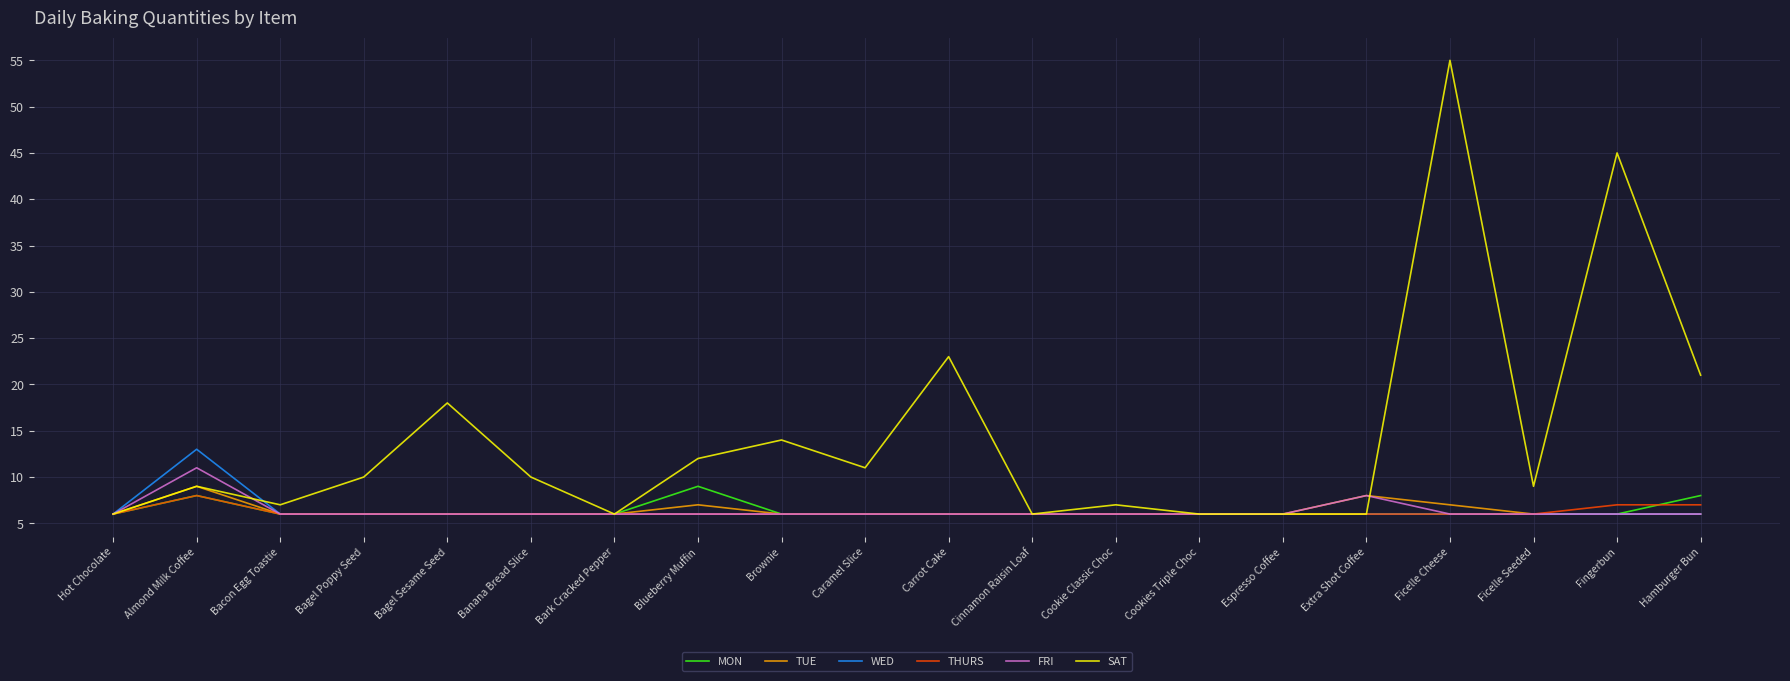

Which series has the widest spread of values?

SAT